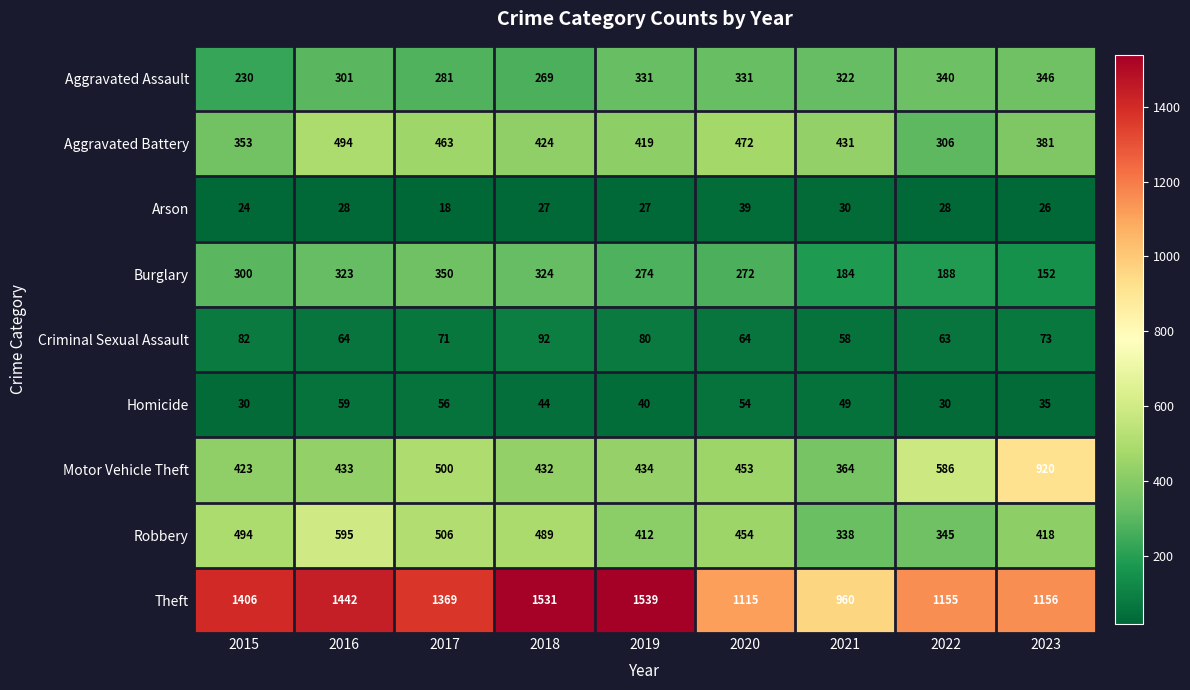

What is the total value across all series at 2022?

3041